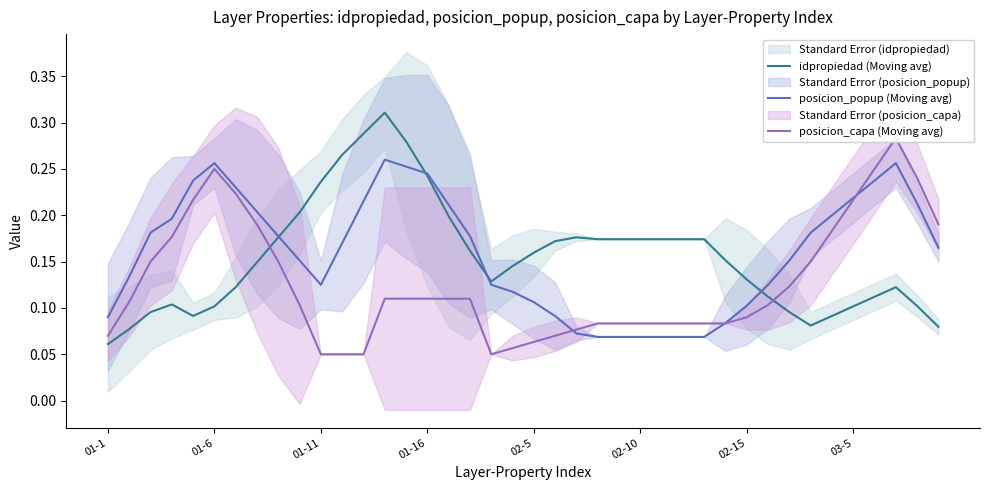

Between 14 and 23, which series saw the biggest shift?

posicion_popup (Moving avg)